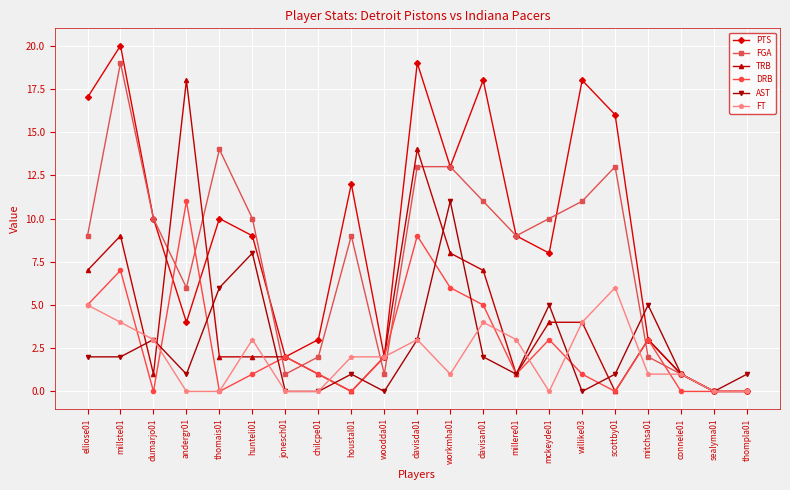

Which series has the largest range (max minus min)?

PTS